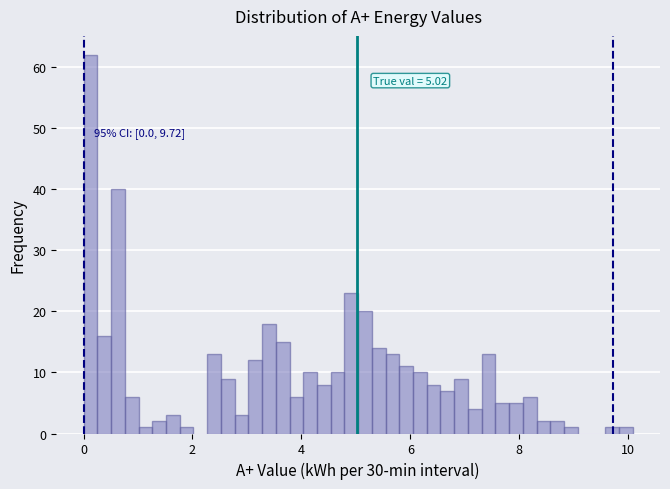

Read against the x-axis, roughly where is the centre of the tallest bar?

0.2